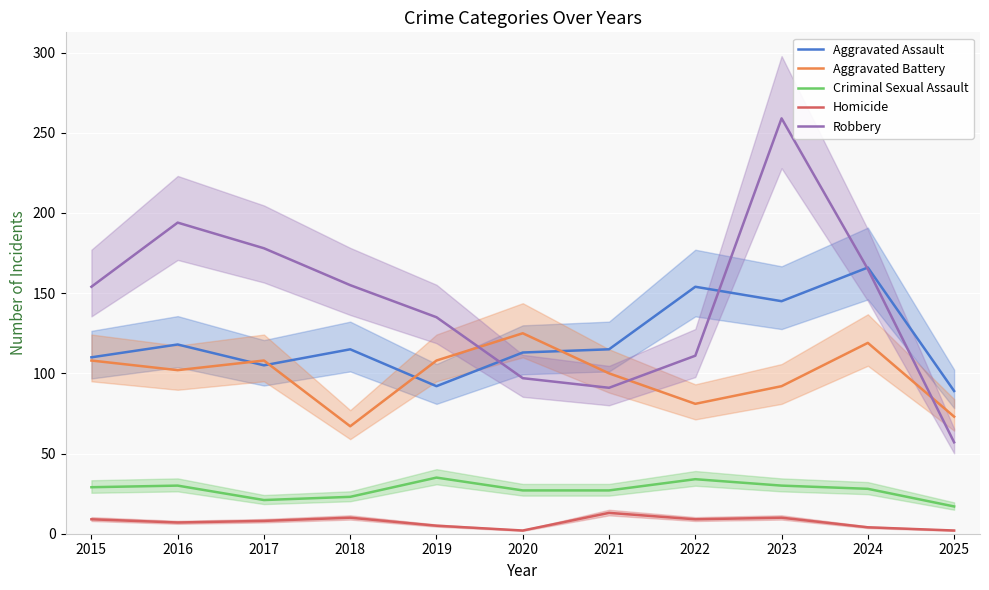

Is this an area chart (filled region under the line)?

No